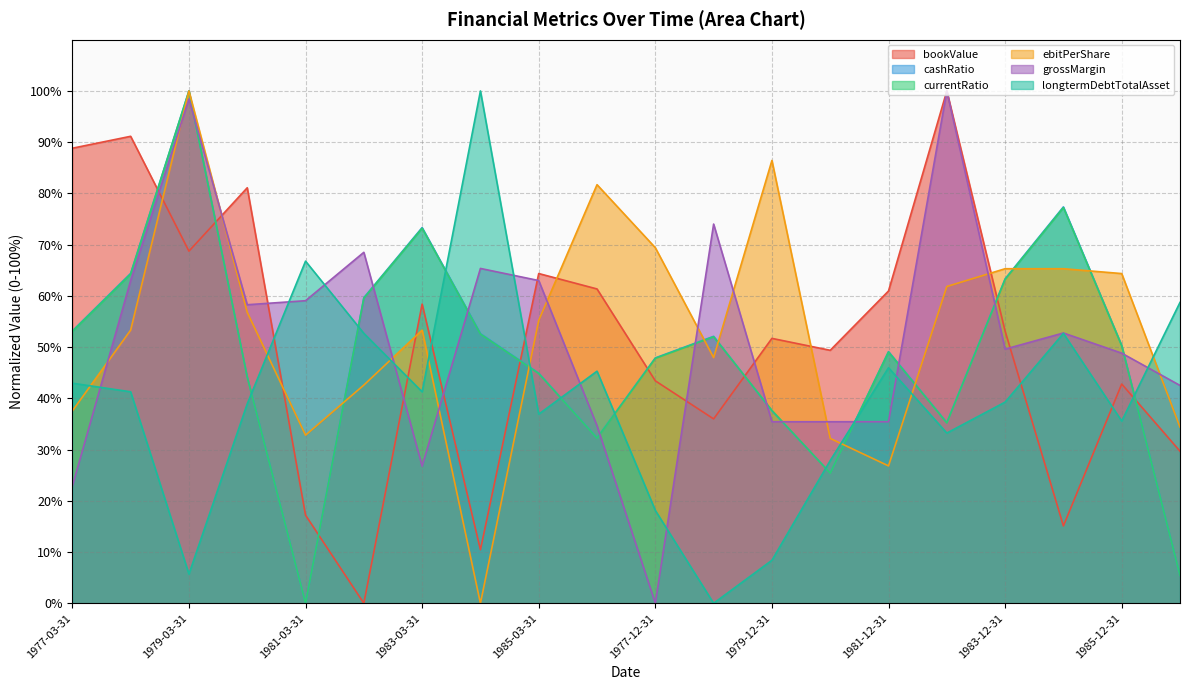

List the series in order of their peak value, lowest first.

bookValue, cashRatio, currentRatio, ebitPerShare, grossMargin, longtermDebtTotalAsset